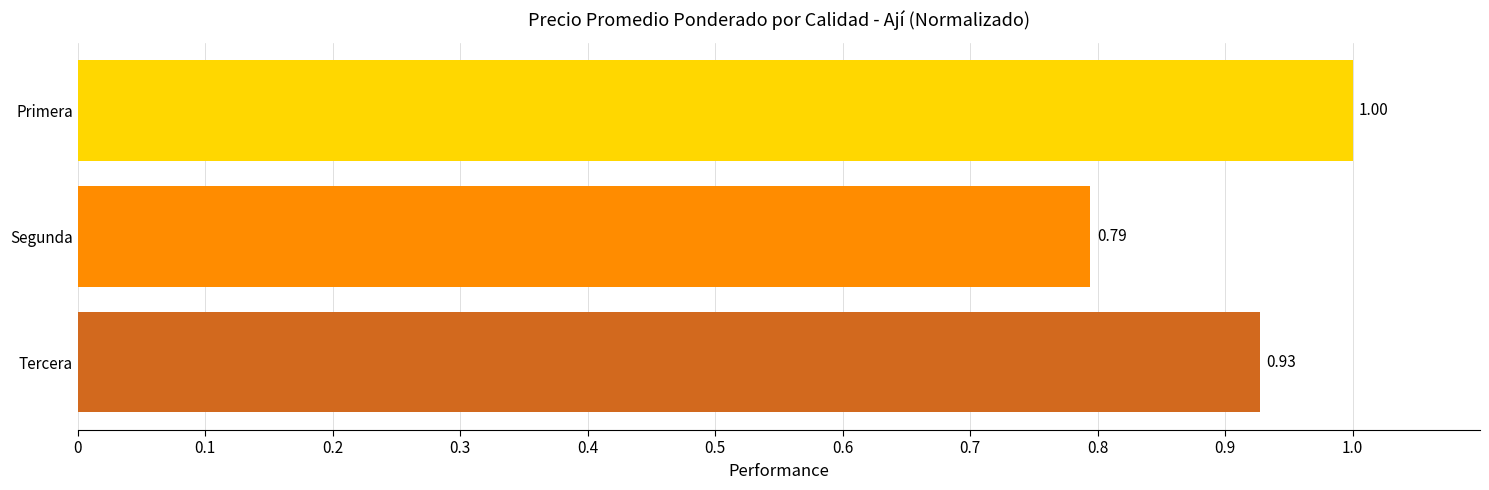

Which category has the lowest value across all series?

Segunda